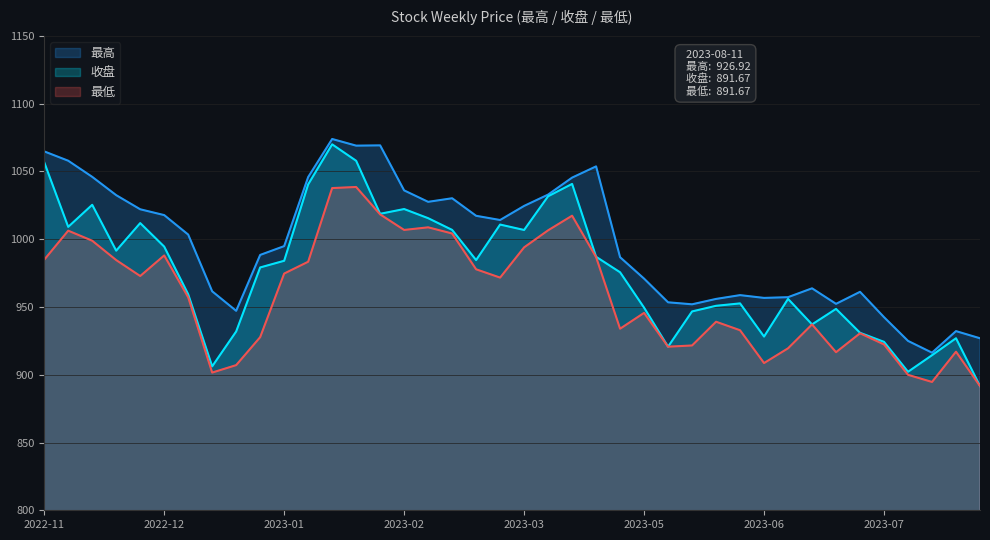

Reading right to left, list all the values displayed in this chart.

最高: 926.9	932.2	916.3	925.0	942.5	961.2	952.3	963.8	957.2	956.7	958.8	956.0	952.0	953.5	970.9	986.7	1053.8	1045.5	1032.9	1024.6	1014.2	1017.3	1030.2	1027.6	1036.0	1069.2	1069.0	1074.0	1045.9	994.9	988.4	947.2	961.6	1003.4	1017.8	1022.1	1032.5	1046.0	1057.9	1064.8
收盘: 891.7	926.9	914.4	902.2	924.3	931.0	948.6	937.1	956.0	928.2	952.6	950.9	946.7	920.7	949.5	975.6	987.0	1040.8	1031.7	1006.8	1010.8	984.6	1006.9	1015.5	1022.3	1018.8	1057.9	1070.0	1040.4	984.1	979.2	931.9	906.2	959.4	994.5	1011.9	991.6	1025.4	1009.1	1056.8
最低: 891.7	917.0	894.7	900.0	922.4	930.6	916.6	937.1	919.5	908.6	932.8	939.1	921.6	920.7	945.6	934.0	986.8	1017.4	1006.6	994.0	971.7	977.8	1004.2	1008.8	1006.9	1018.3	1038.5	1037.7	983.4	974.7	927.7	907.1	901.6	957.2	988.0	972.9	984.6	998.9	1006.3	984.9